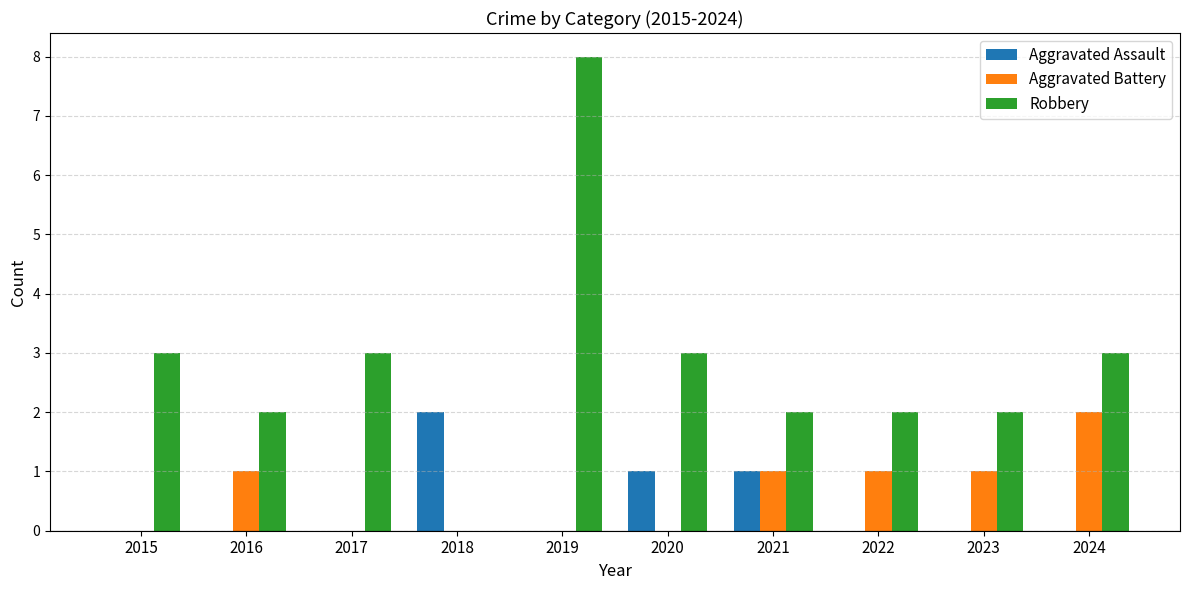

What is the sum of all Aggravated Battery values?

6